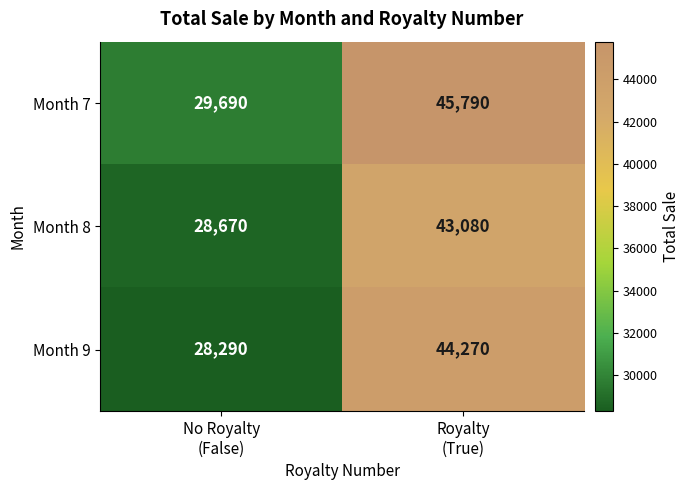

Which series has the largest total across all categories?

Month 7